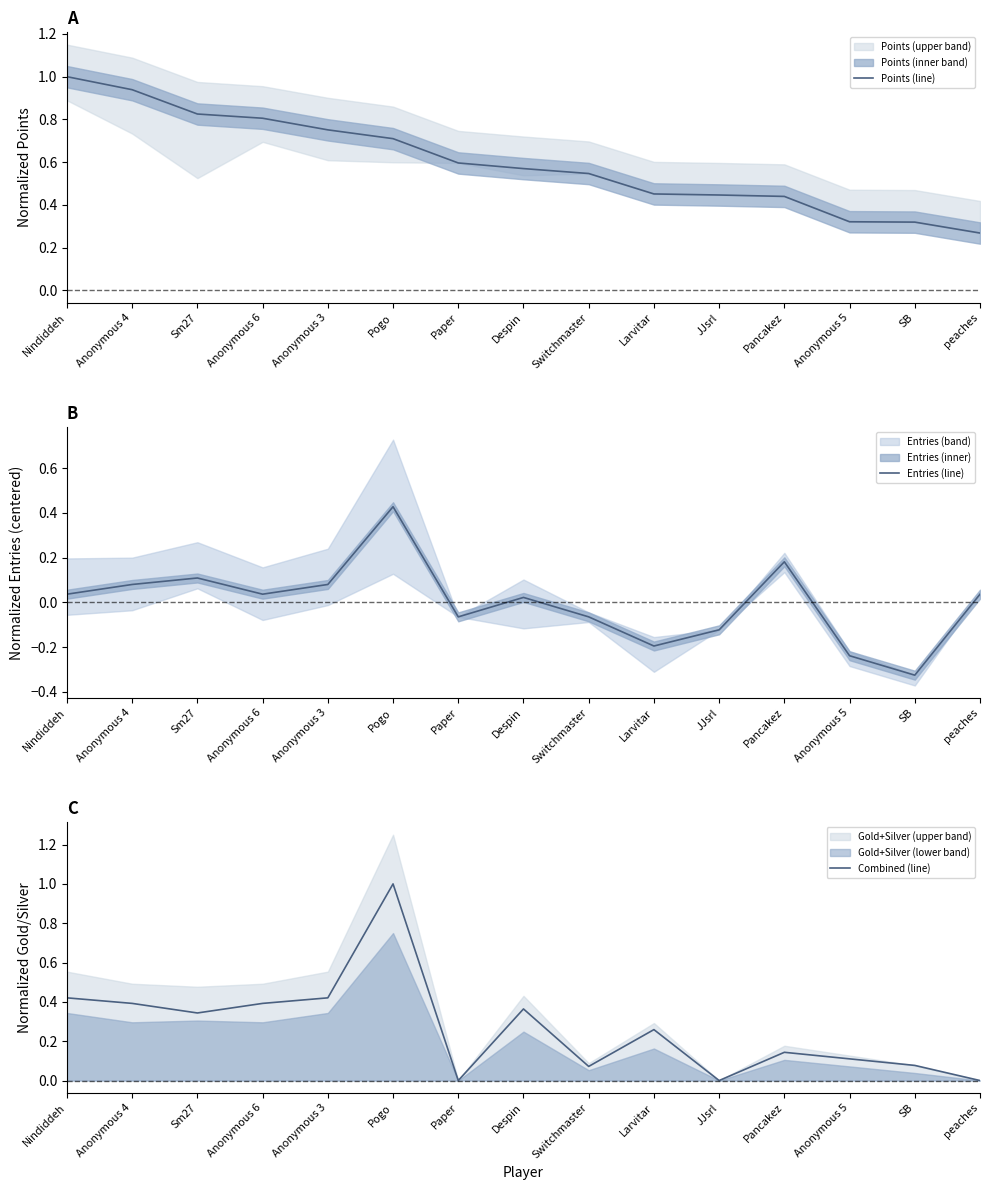

How many values in Combined (line) are above zero?

12